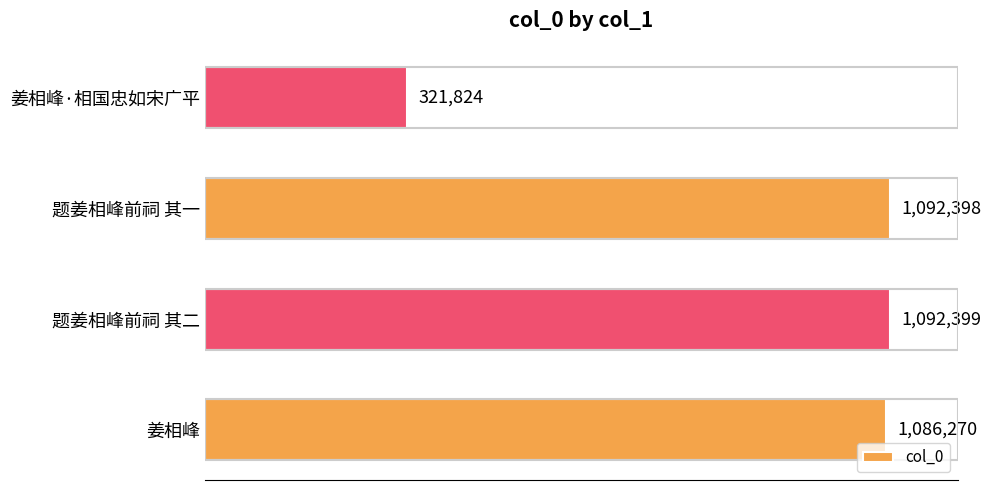

Rank the categories by value from highest to lowest.

题姜相峰前祠 其二, 题姜相峰前祠 其一, 姜相峰, 姜相峰·相国忠如宋广平